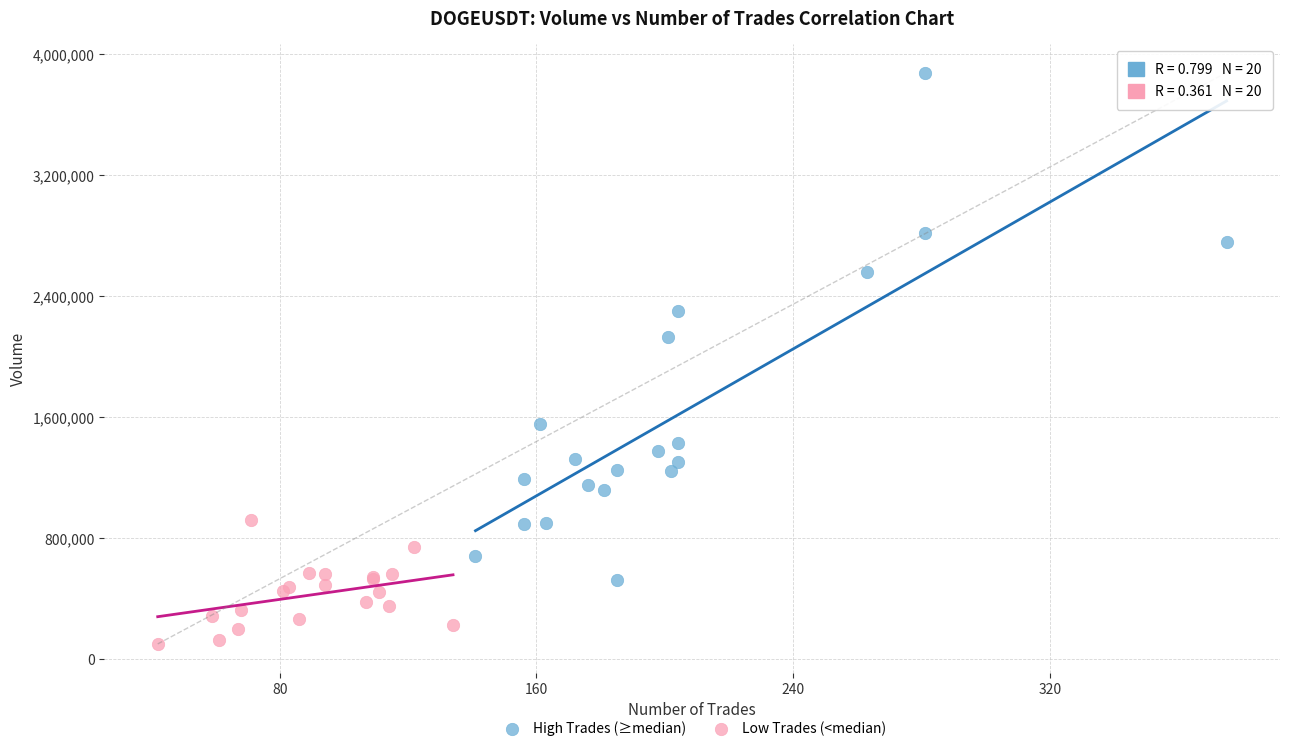

Which series reaches the maximum Y coordinate?

High Trades (≥median)